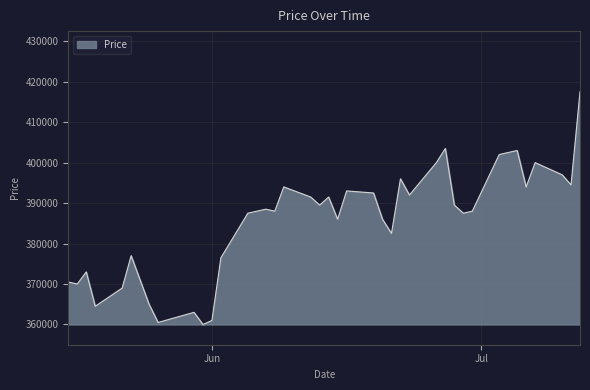

What is the difference between the maximum and minimum values?

57500